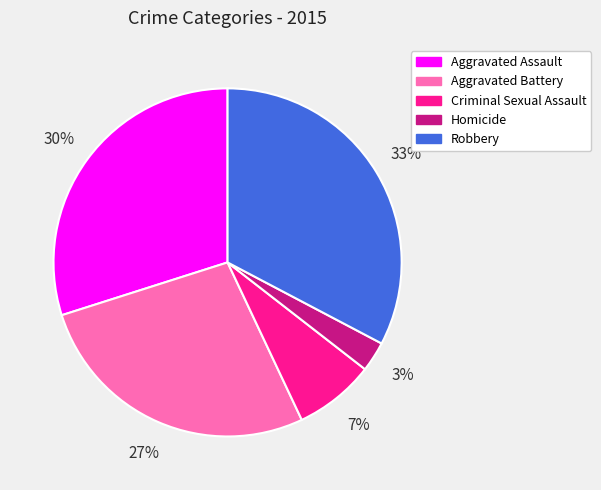

To the nearest percent, what percentage of the pie is Criminal Sexual Assault?

7%